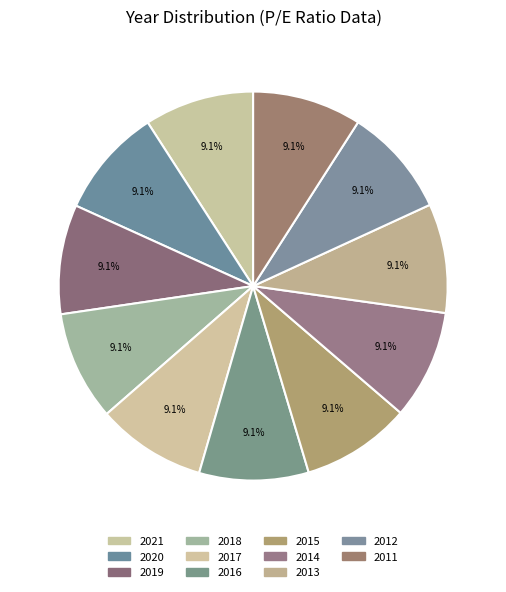

How many slices are in this pie chart?

11